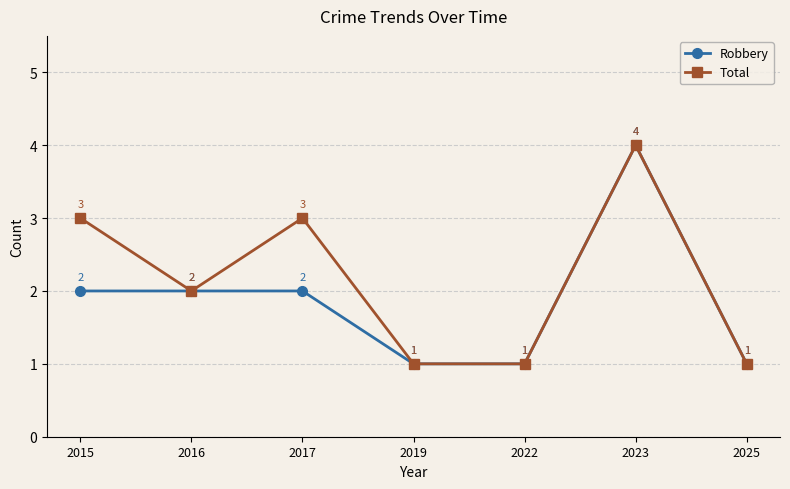

Where is the first local maximum for Total?

2017